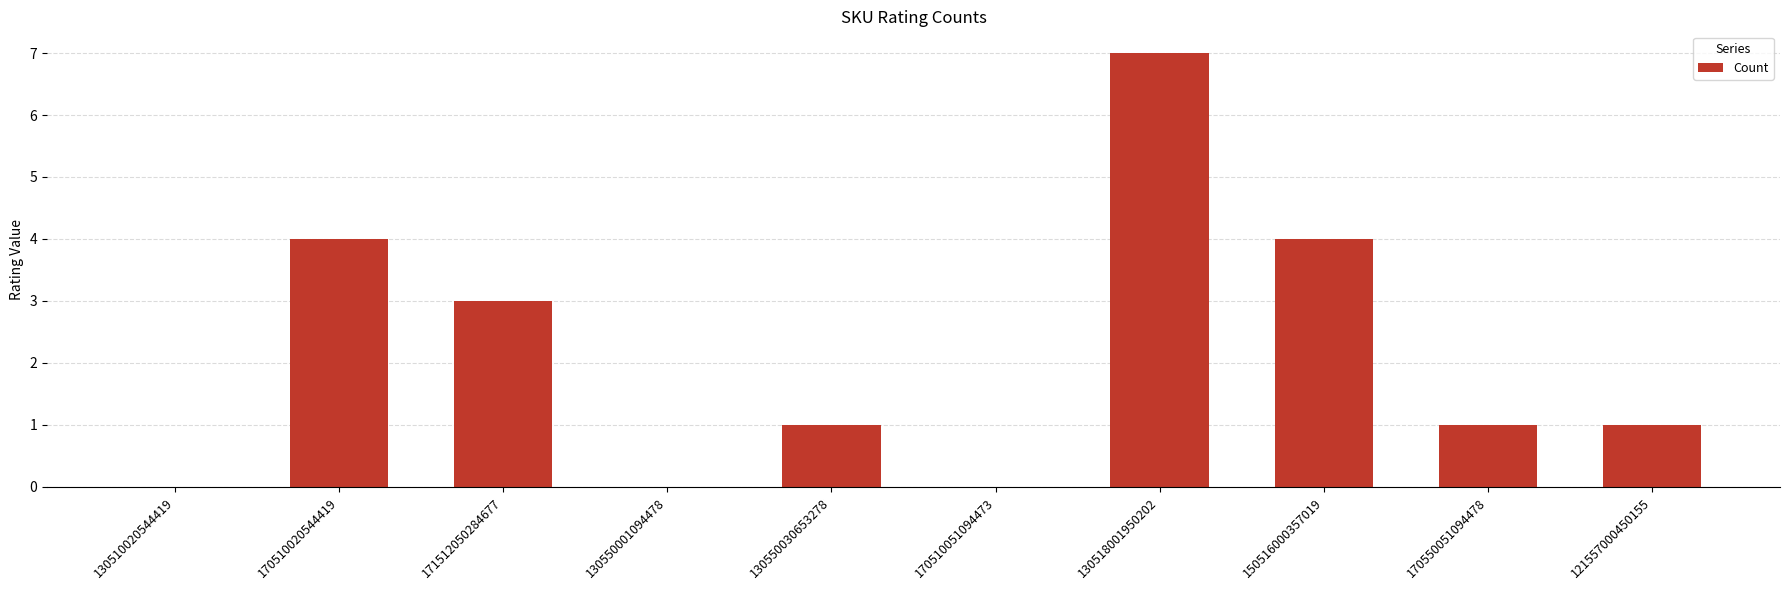

Reading left to right, list all the values displayed in this chart.

0	4	3	0	1	0	7	4	1	1